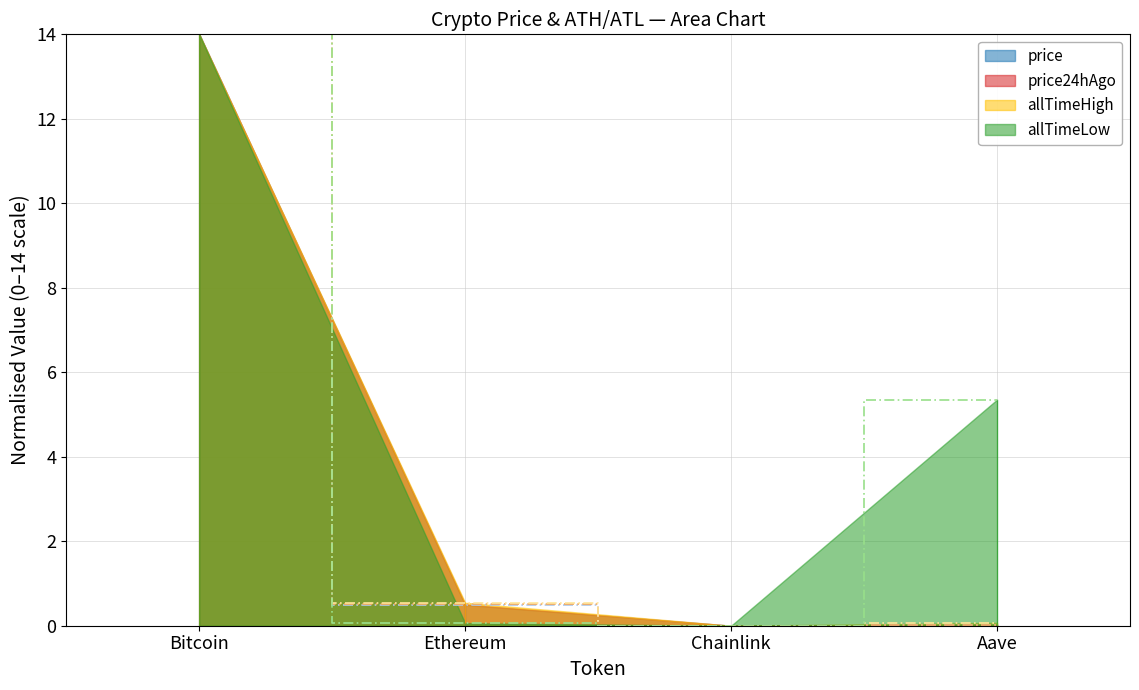

Which category has the lowest value across all series?

Chainlink